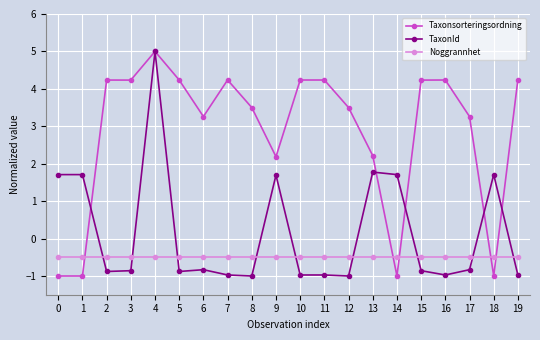

True or false: TaxonId has more than 1 interior local peaks.

True